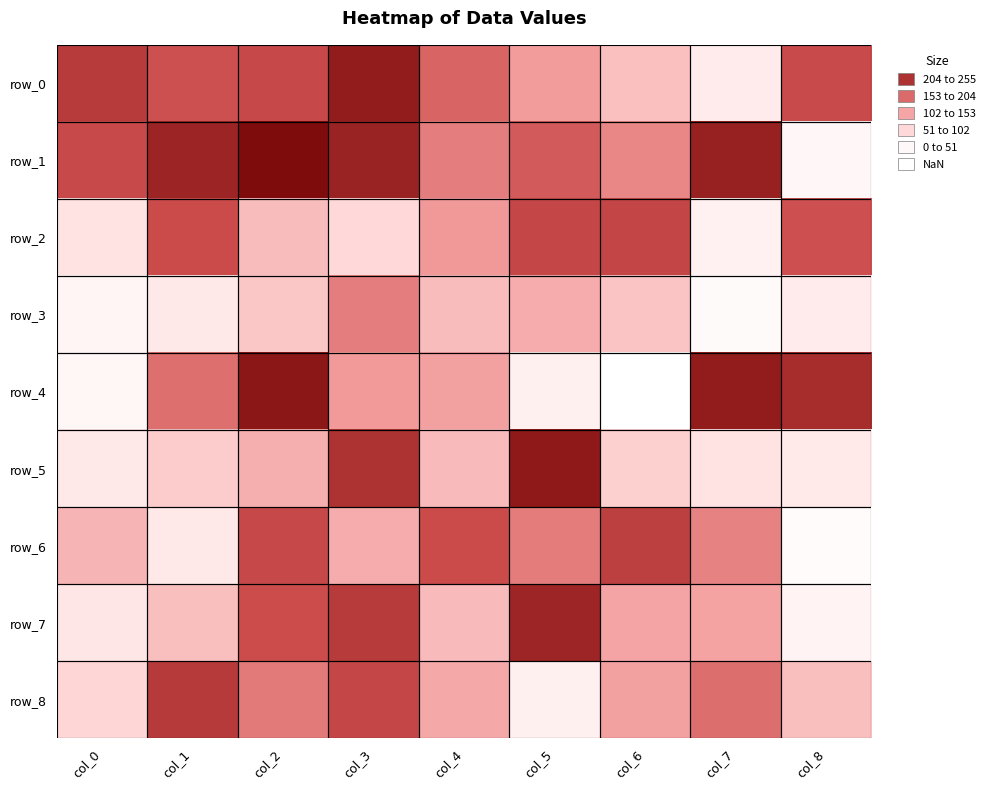

What is the difference between the maximum and minimum values in the row_4 series?

244